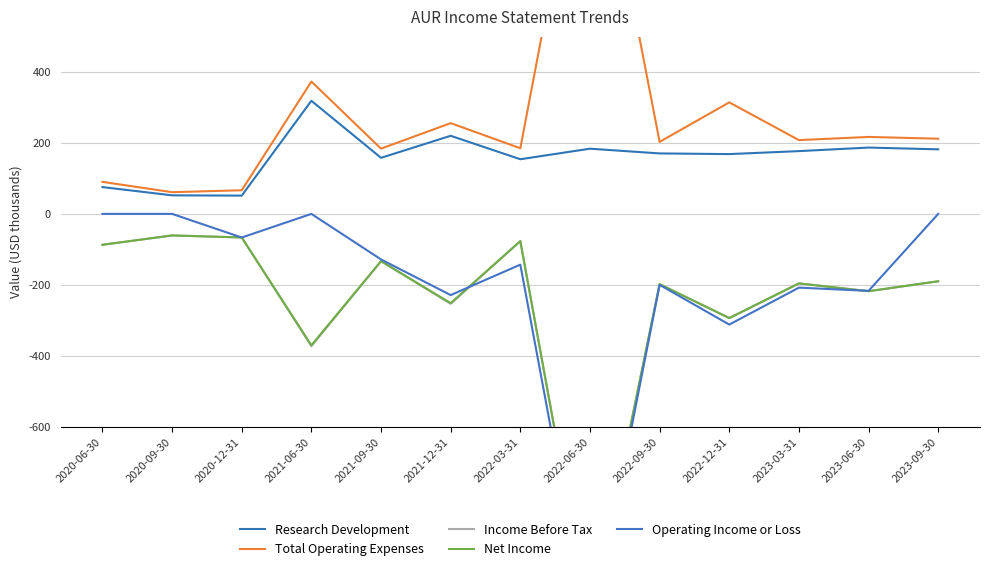

What is the total value across all series at 2020-06-30?

-8.3